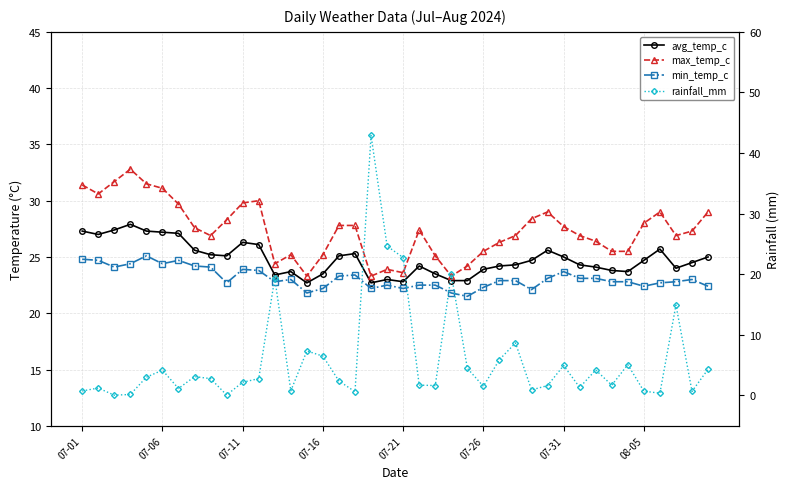

What is the value of the max_temp_c point at the 15th from the left?

23.3